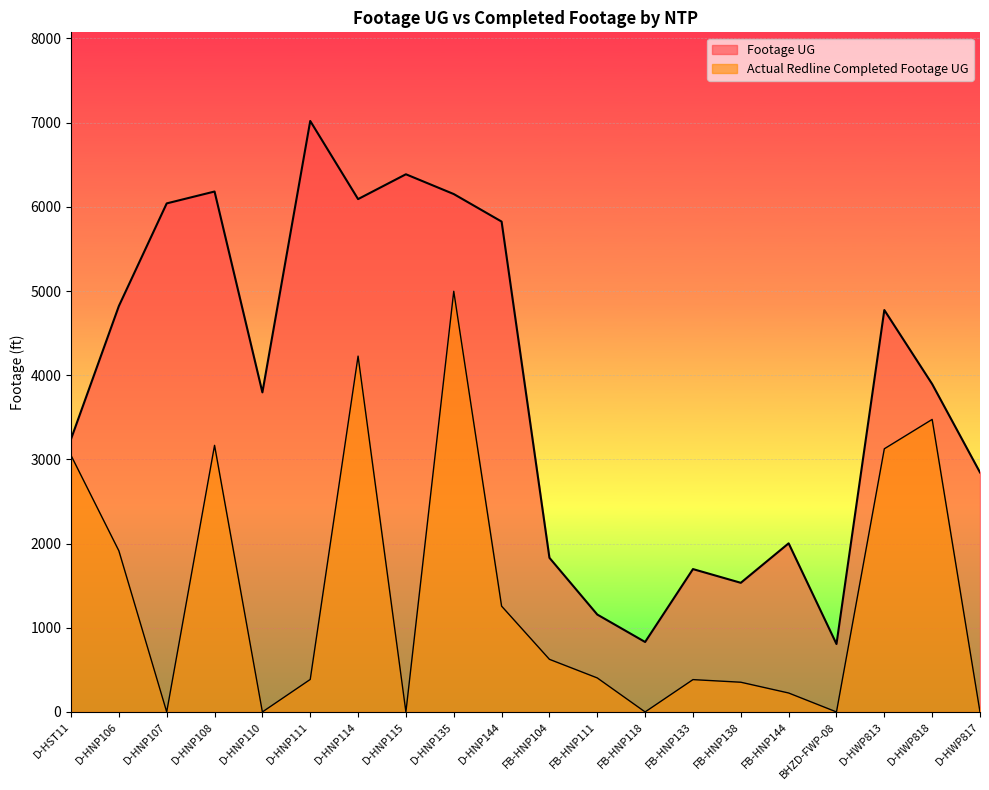

True or false: Footage UG has a value of 1195 at FB-HNP144.

False